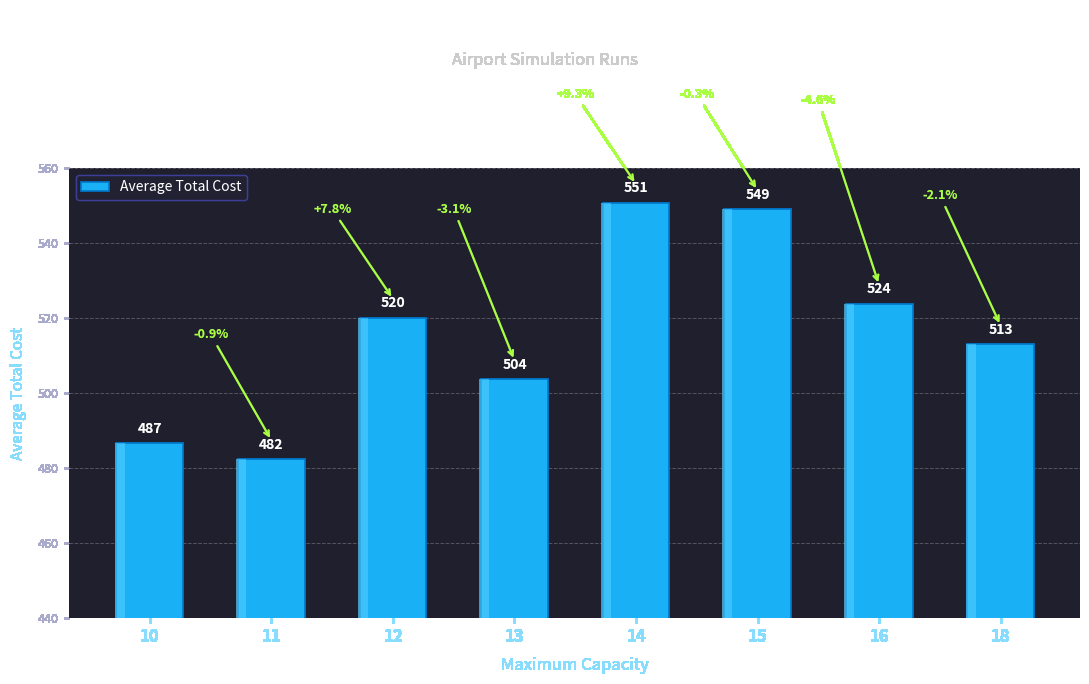

What is the greatest value displayed?

550.7